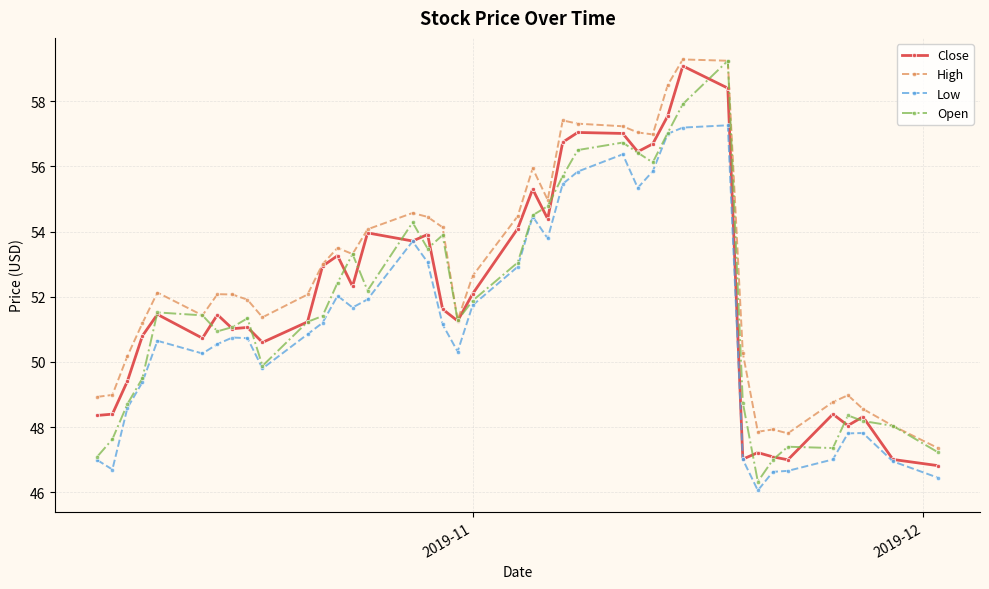

True or false: Low and High intersect in this chart.

False